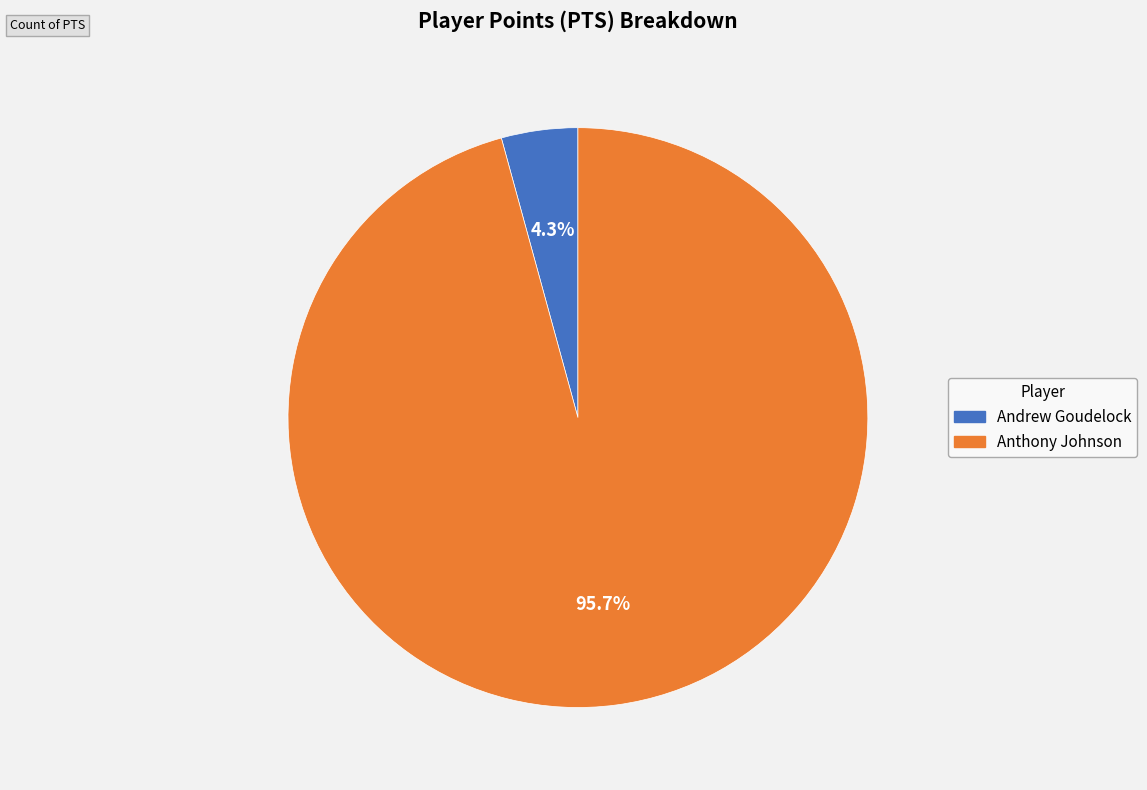

Is there a majority slice in this chart?

Yes